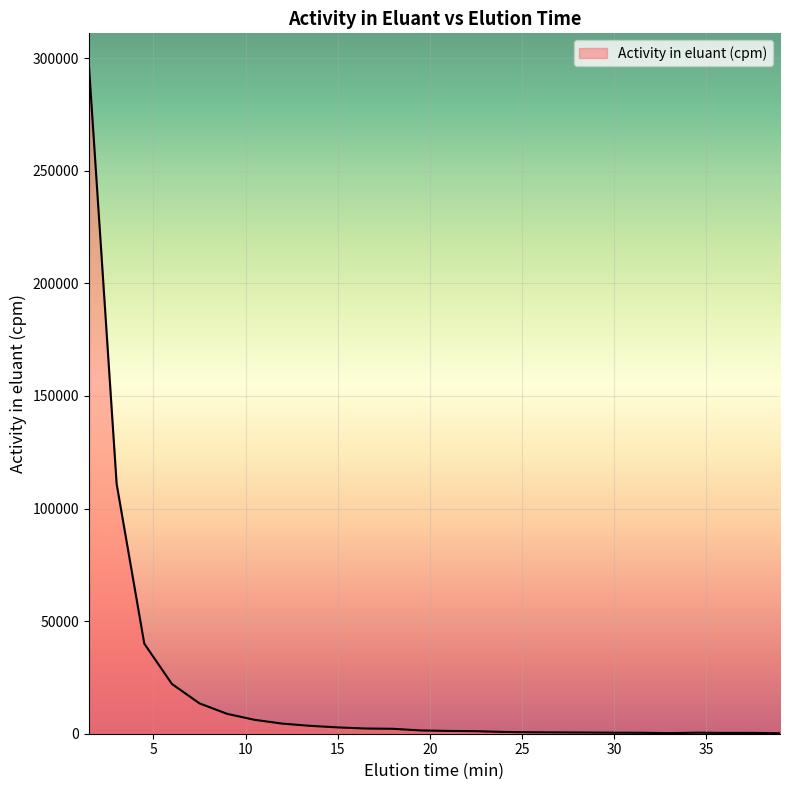

What is the difference between the maximum and minimum values?

296022.0